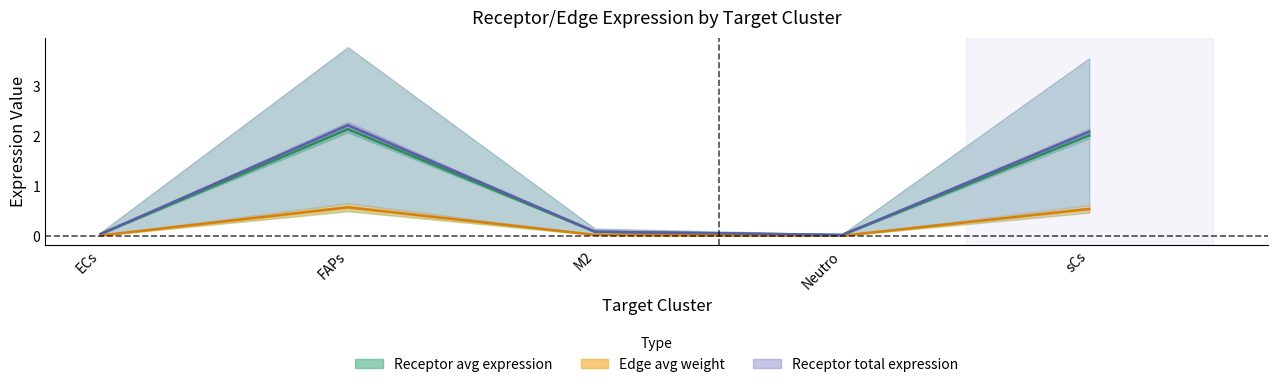

Reading left to right, extract all data points from this chart.

Receptor avg expression: 0.0	2.1	0.1	0.0	2.0
Edge avg weight: 0.0	0.6	0.0	0.0	0.5
Receptor total expression: 0.0	2.2	0.1	0.0	2.1